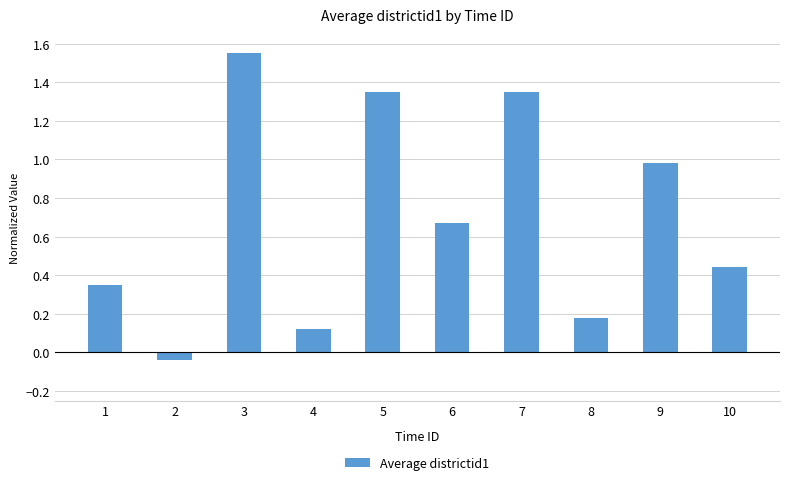

How many values are below 0?

1